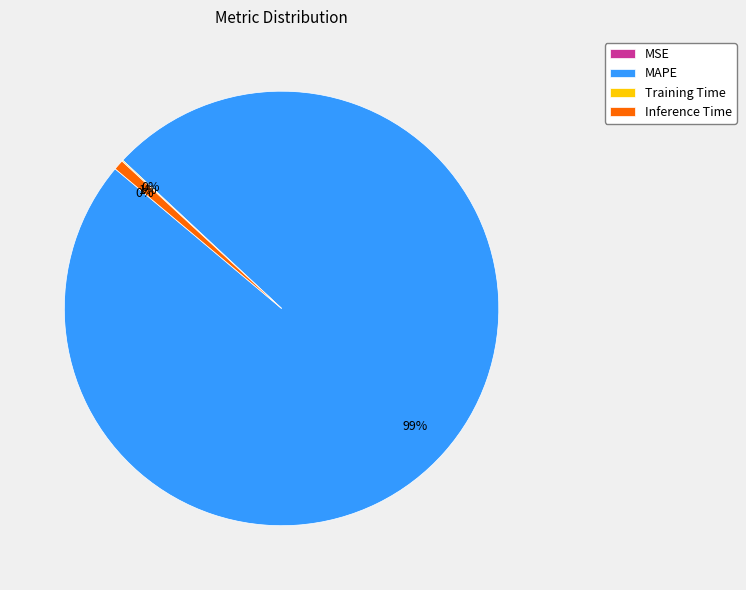

Which has a higher value, MAPE or Inference Time?

MAPE